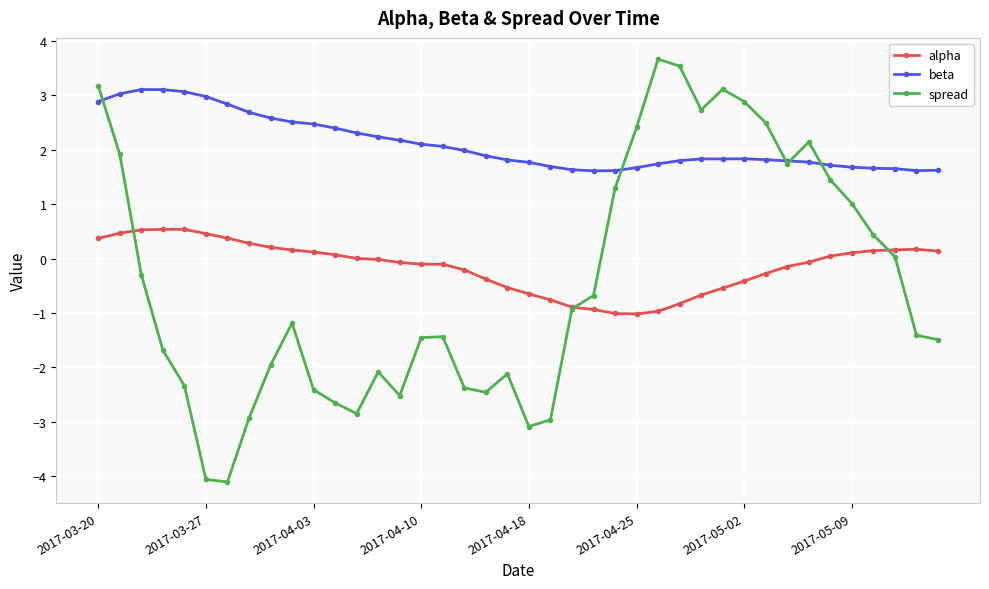

Rank the series by their maximum value, from highest to lowest.

spread, beta, alpha